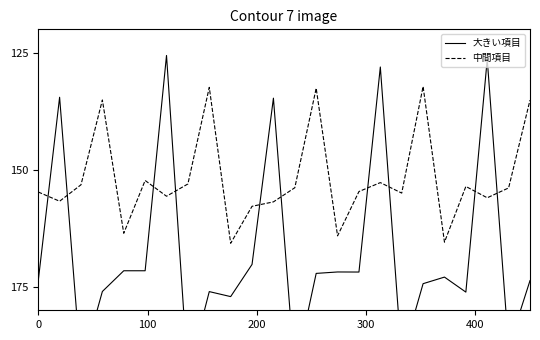

Rank the series by their maximum value, from highest to lowest.

大きい項目, 中間項目